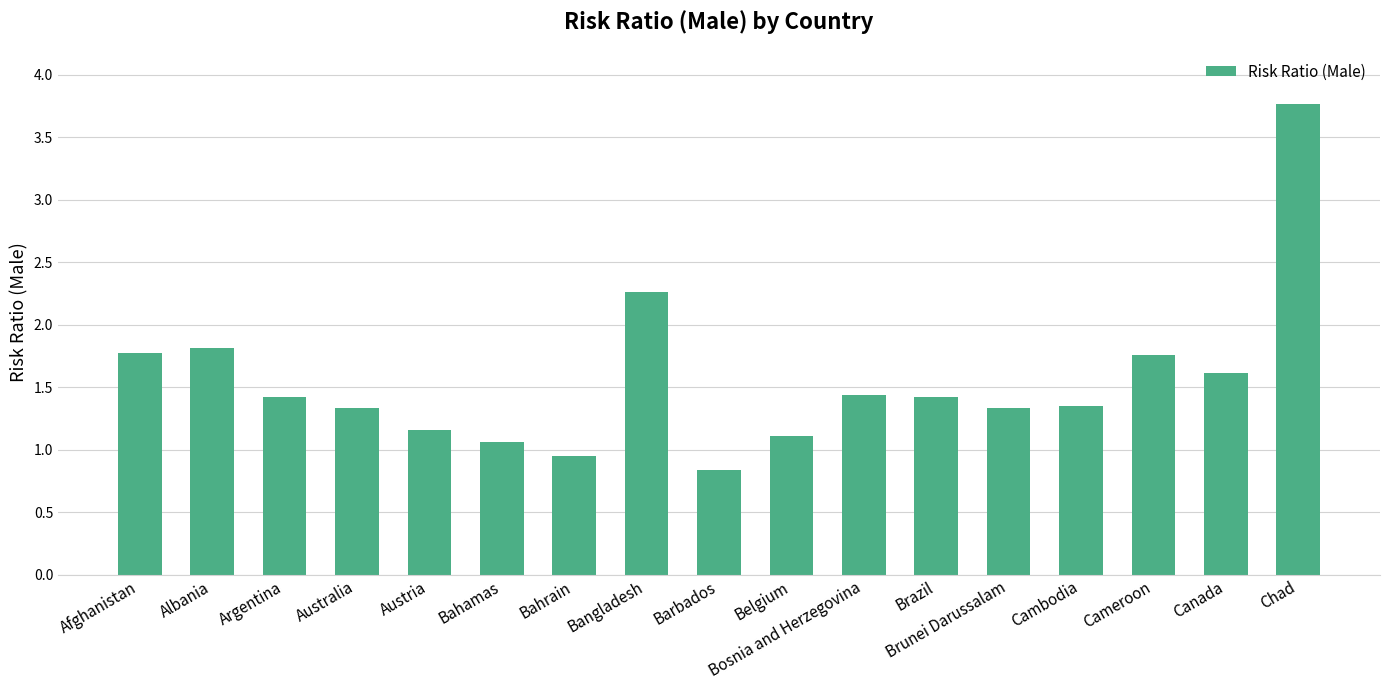

What is the change in value from Albania to Chad?

+1.9